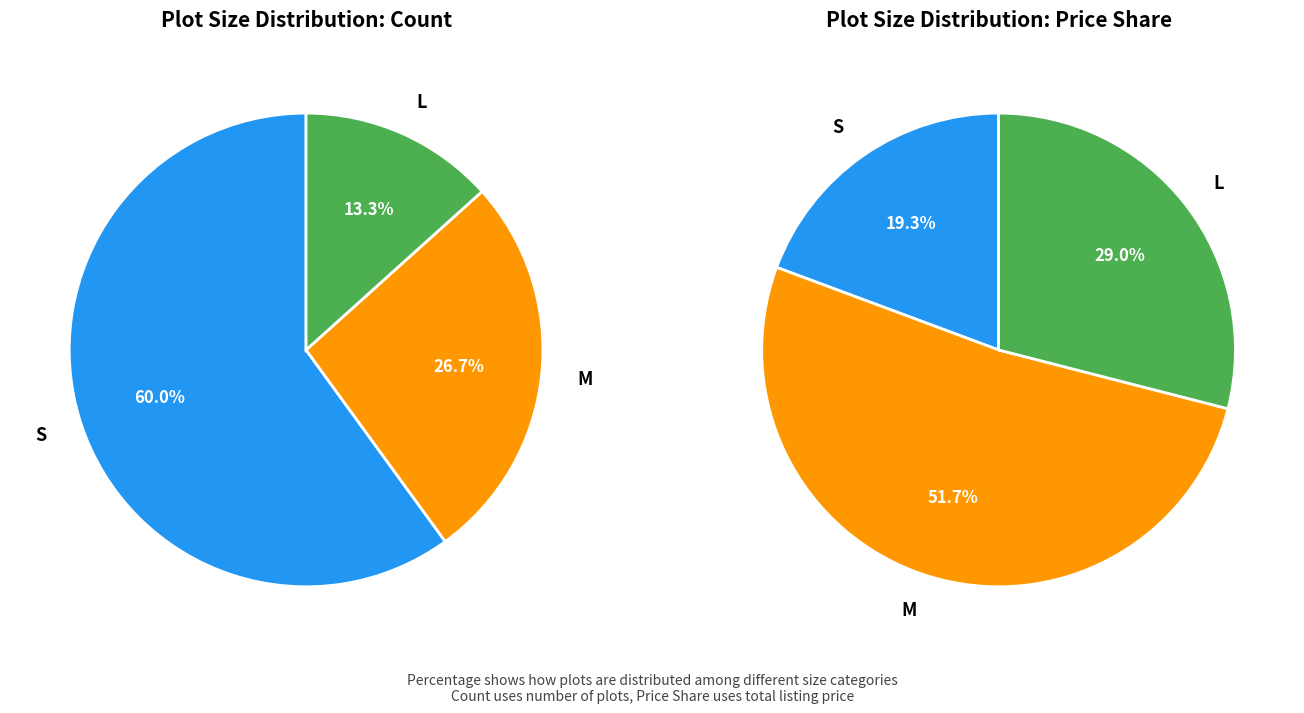

Count the number of slices in the pie.

3